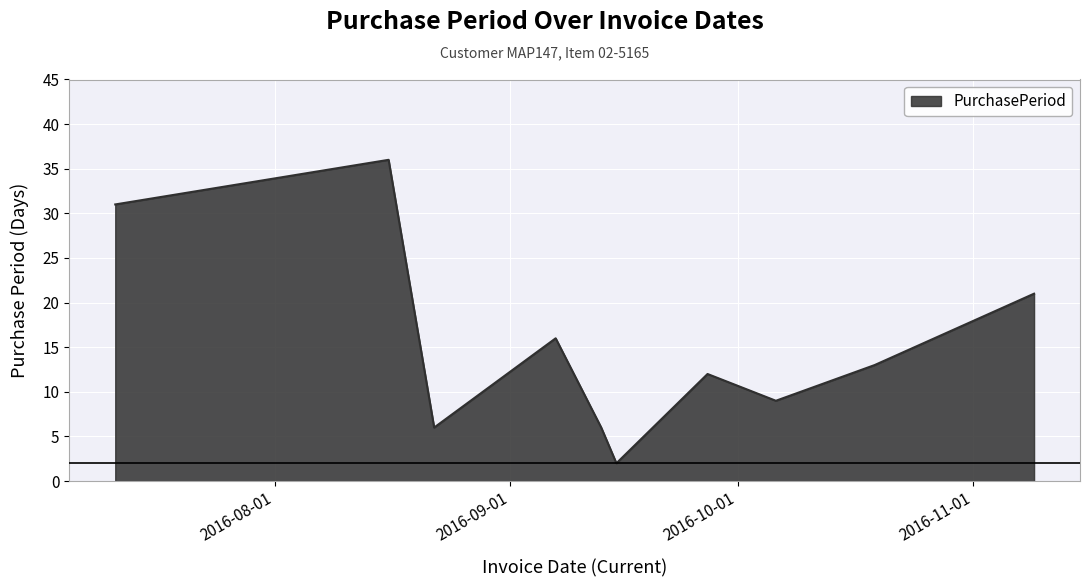

What is the greatest value displayed?

36